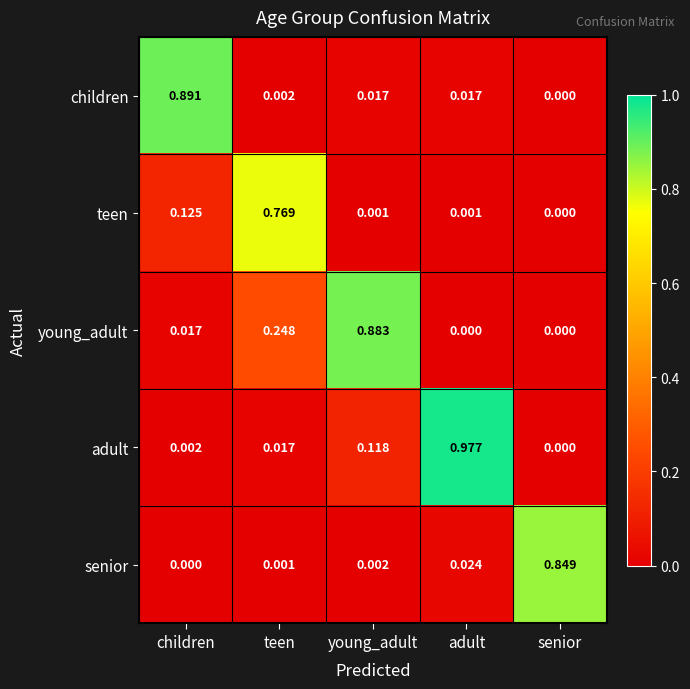

At which label does young_adult reach its peak?

young_adult